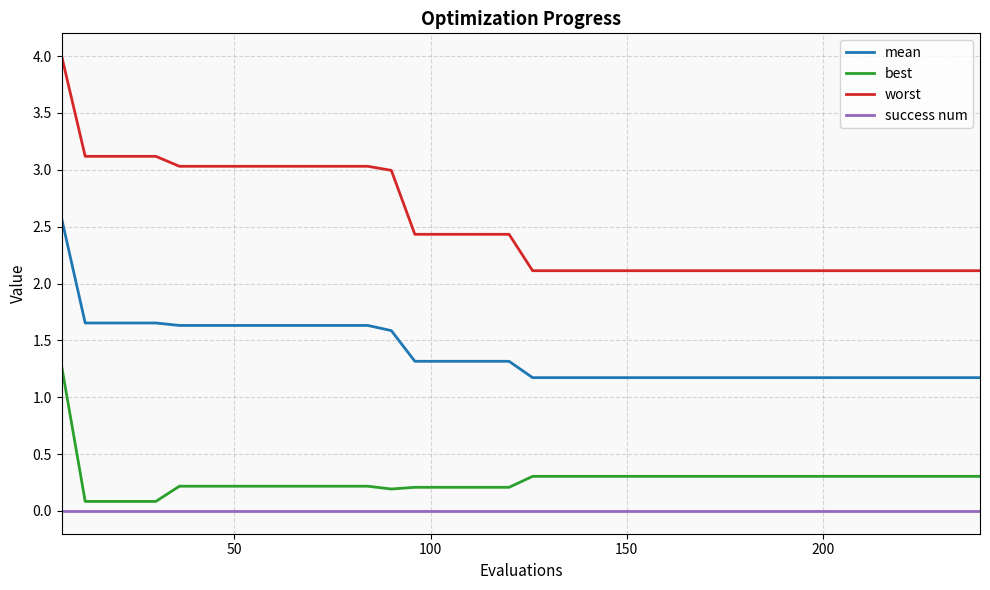

True or false: best and worst cross at least once.

False